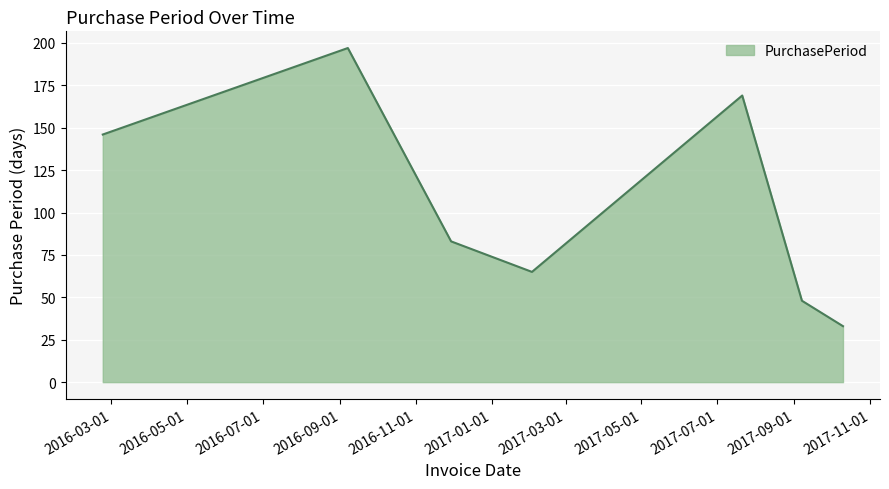

Does the chart have visible grid lines?

Yes